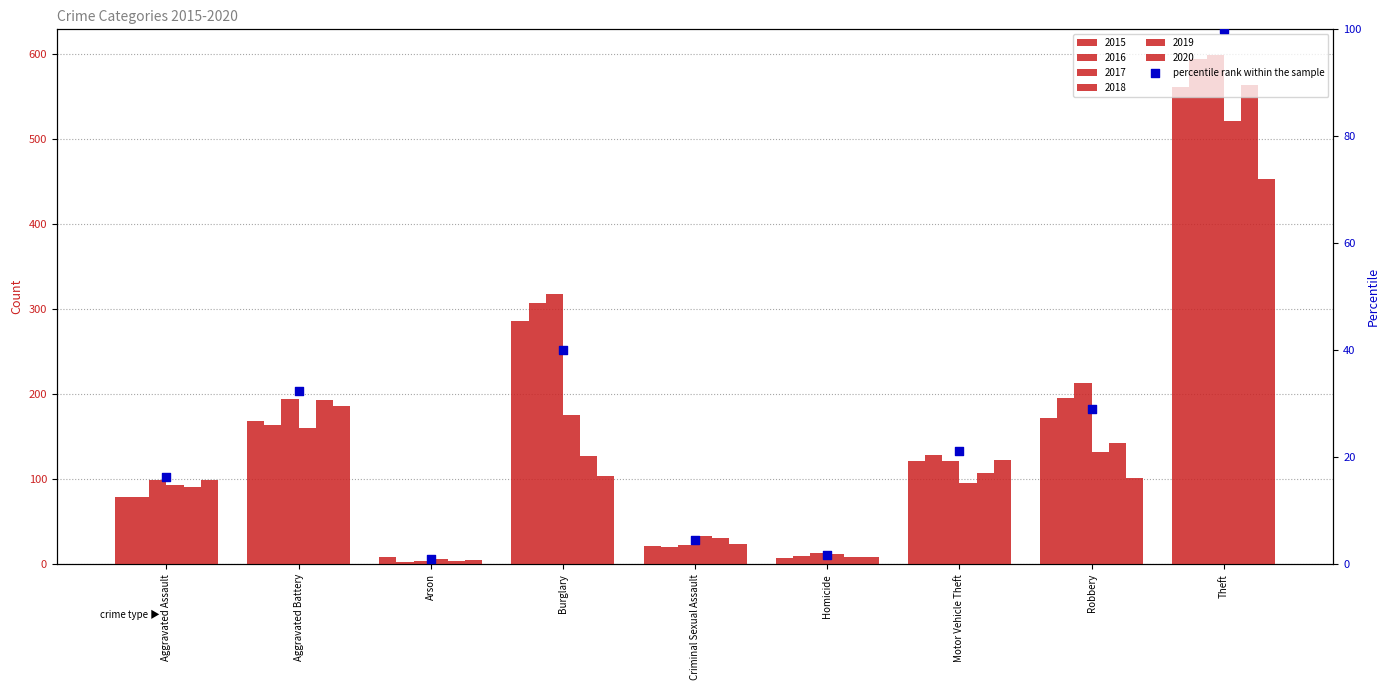

What is the change in value from Criminal Sexual Assault to Motor Vehicle Theft?

+16.6